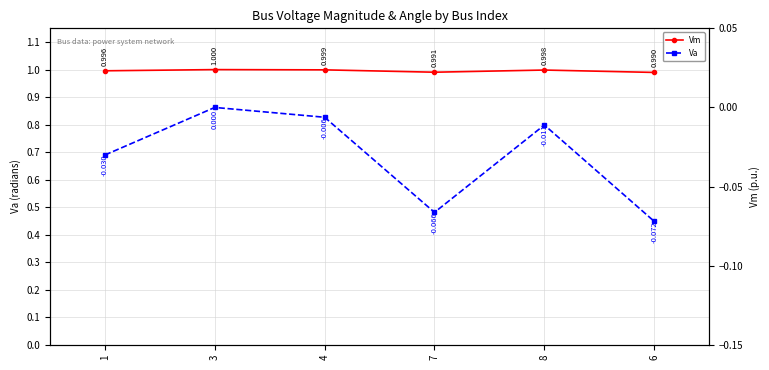

At which category is the sum across all series the highest?

3